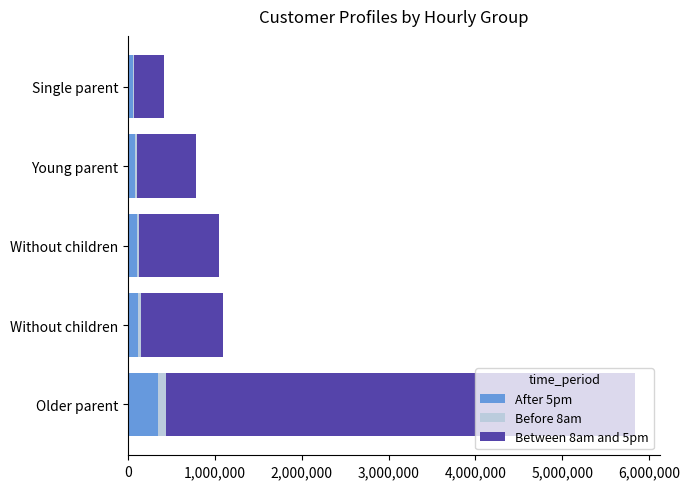

What are all the series names shown in the legend?

After 5pm, Before 8am, Between 8am and 5pm